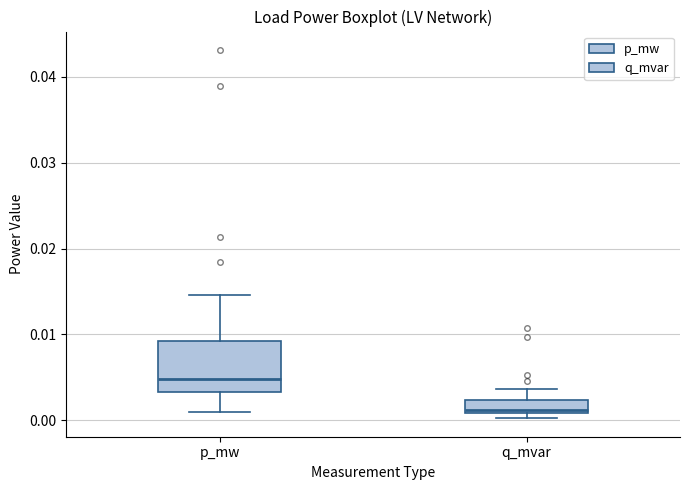

Where does the upper whisker of the box for q_mvar end on the y-axis? The values are not printed on the chart, so give them approximately, as read against the axis.

0.004